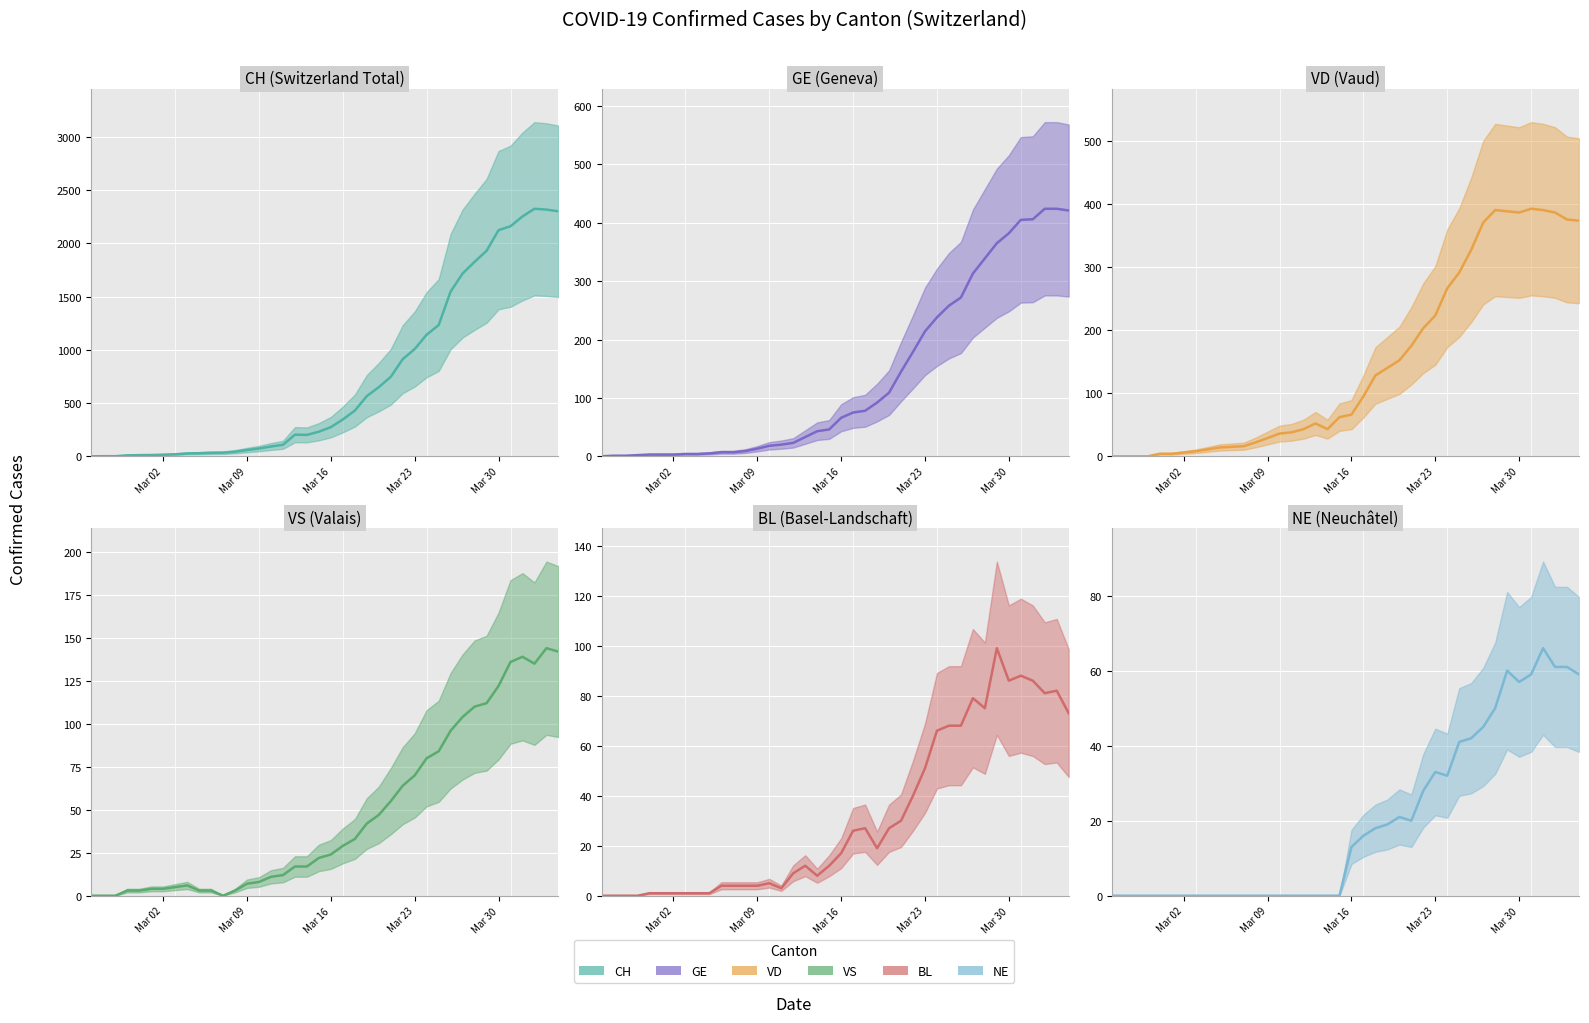

What is the difference between the maximum and minimum values in the NE central series?

66